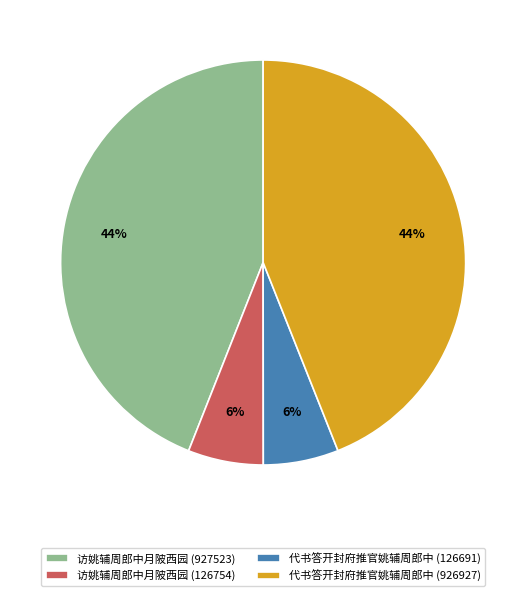

To the nearest percent, what is the difference between the largest and smallest slice percentages?

38%